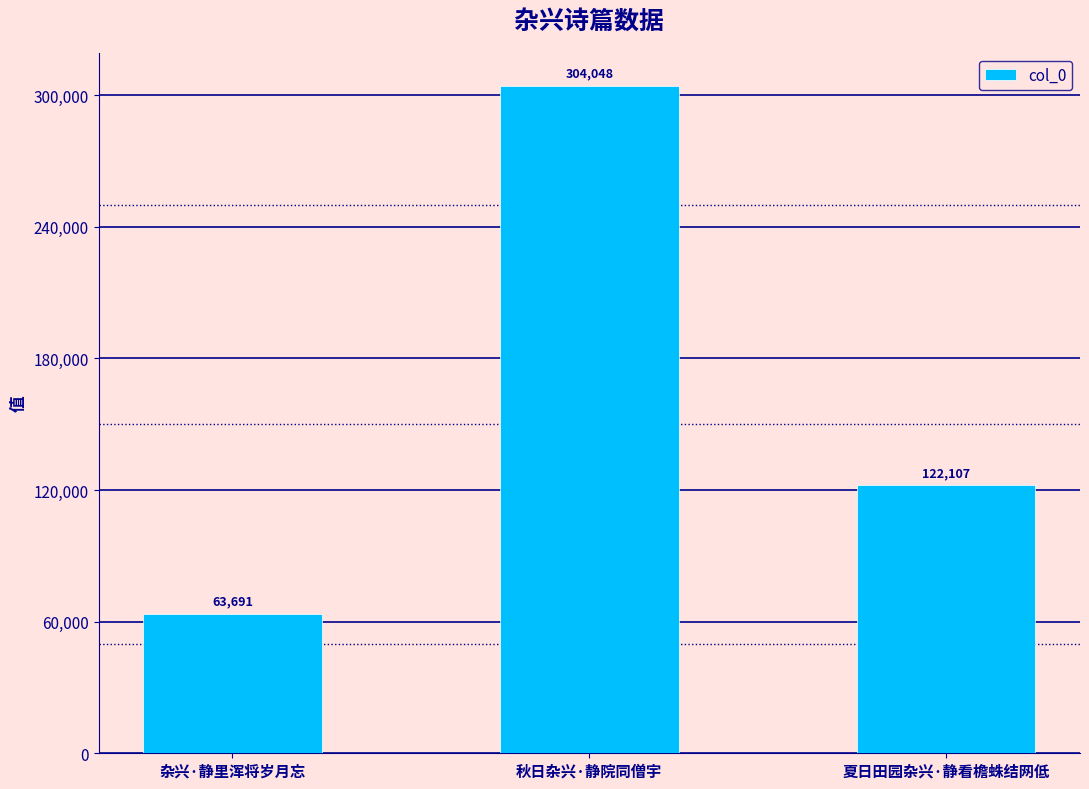

Are the bars horizontal?

No